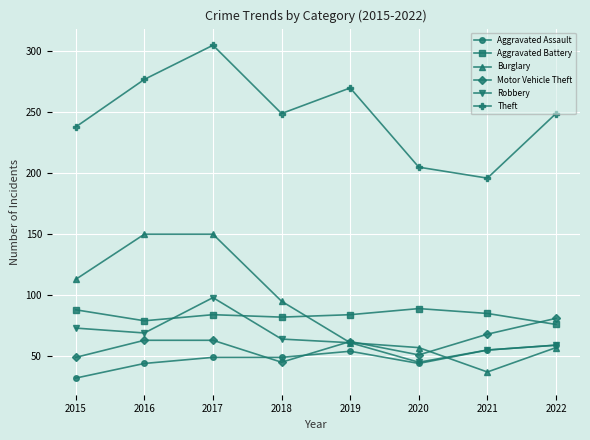

Which series has the largest total across all categories?

Theft